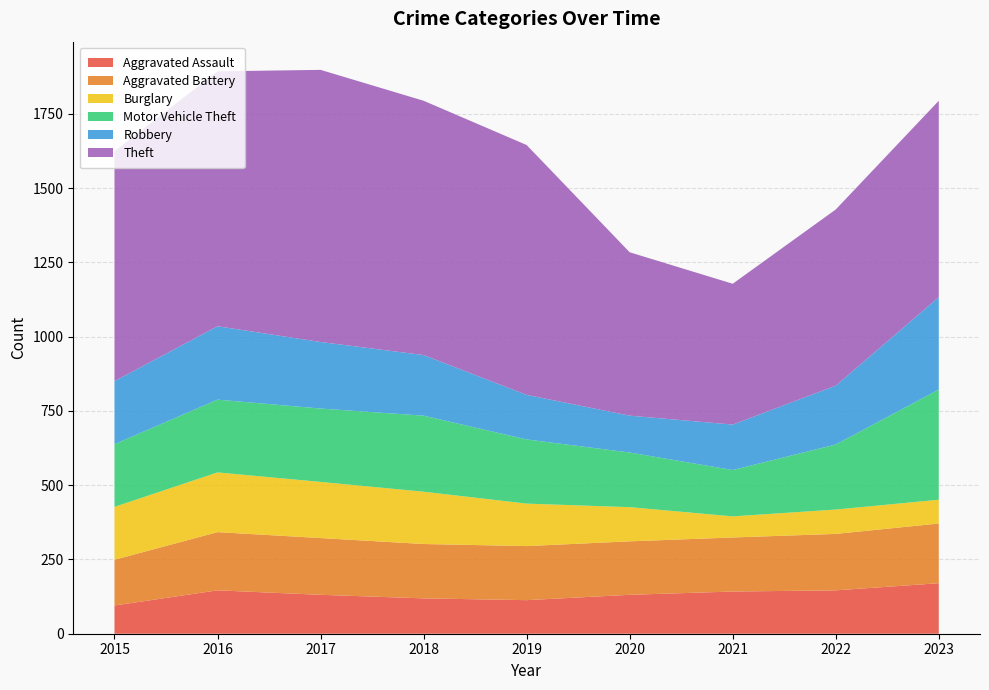

Reading right to left, extract all data points from this chart.

Aggravated Assault: 2023=170	2022=146	2021=142	2020=131	2019=113	2018=119	2017=131	2016=146	2015=95
Aggravated Battery: 2023=201	2022=190	2021=182	2020=180	2019=182	2018=183	2017=191	2016=196	2015=154
Burglary: 2023=80	2022=82	2021=71	2020=115	2019=143	2018=176	2017=189	2016=201	2015=178
Motor Vehicle Theft: 2023=371	2022=219	2021=156	2020=184	2019=216	2018=256	2017=247	2016=245	2015=211
Robbery: 2023=311	2022=198	2021=153	2020=124	2019=150	2018=204	2017=224	2016=247	2015=212
Theft: 2023=661	2022=593	2021=474	2020=550	2019=841	2018=856	2017=916	2016=858	2015=774